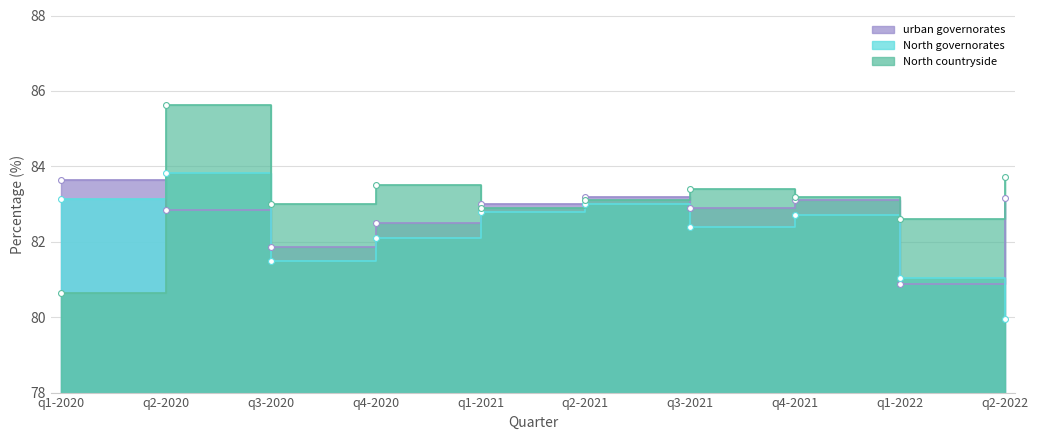

At how many categories does at least one series exceed 81?

10